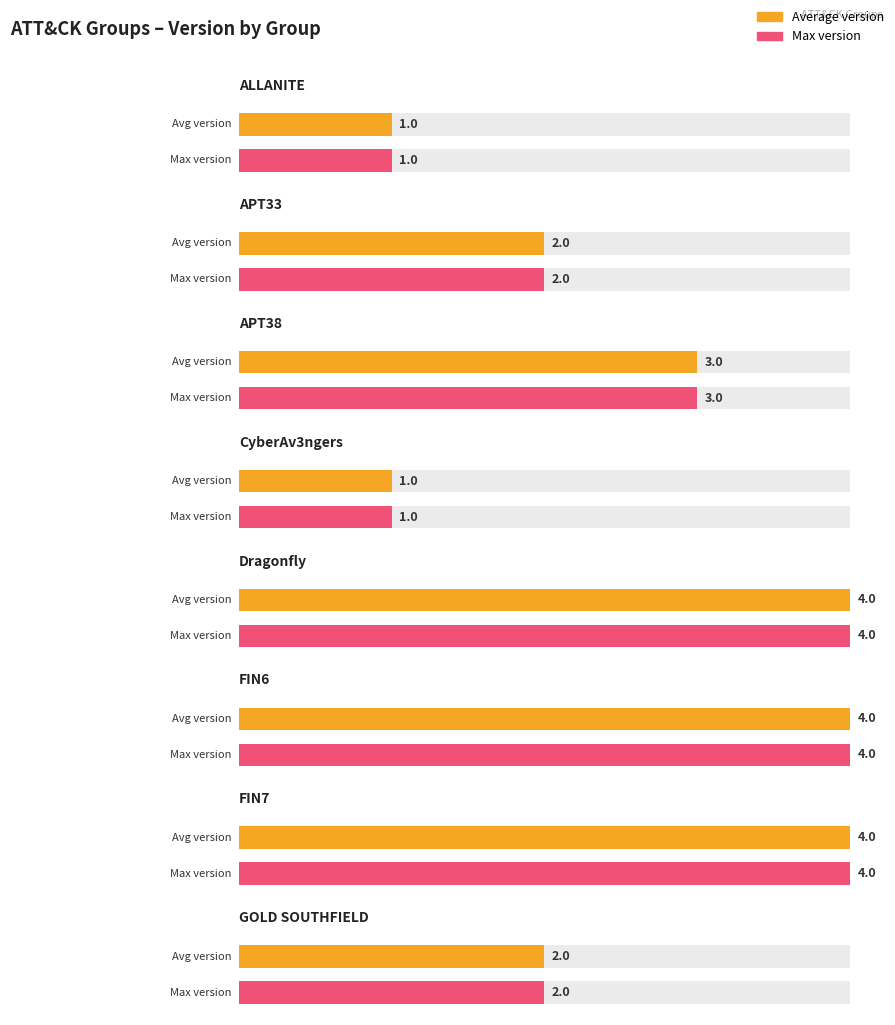

True or false: Maximum version has a value of 2.0 at GOLD SOUTHFIELD.

True